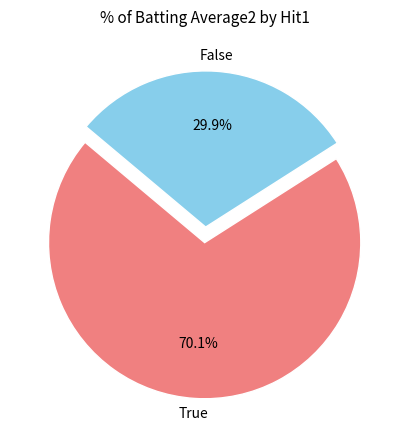

Is there any slice that represents more than half of the pie?

Yes